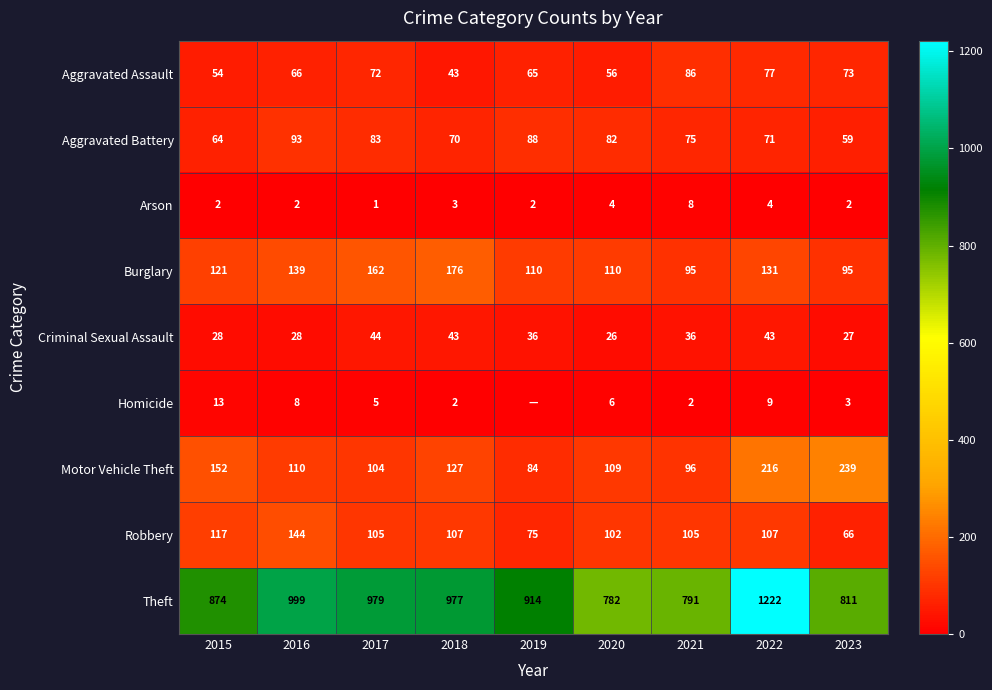

Is the value of Aggravated Assault at 2016 greater than the value of Burglary at 2023?

No